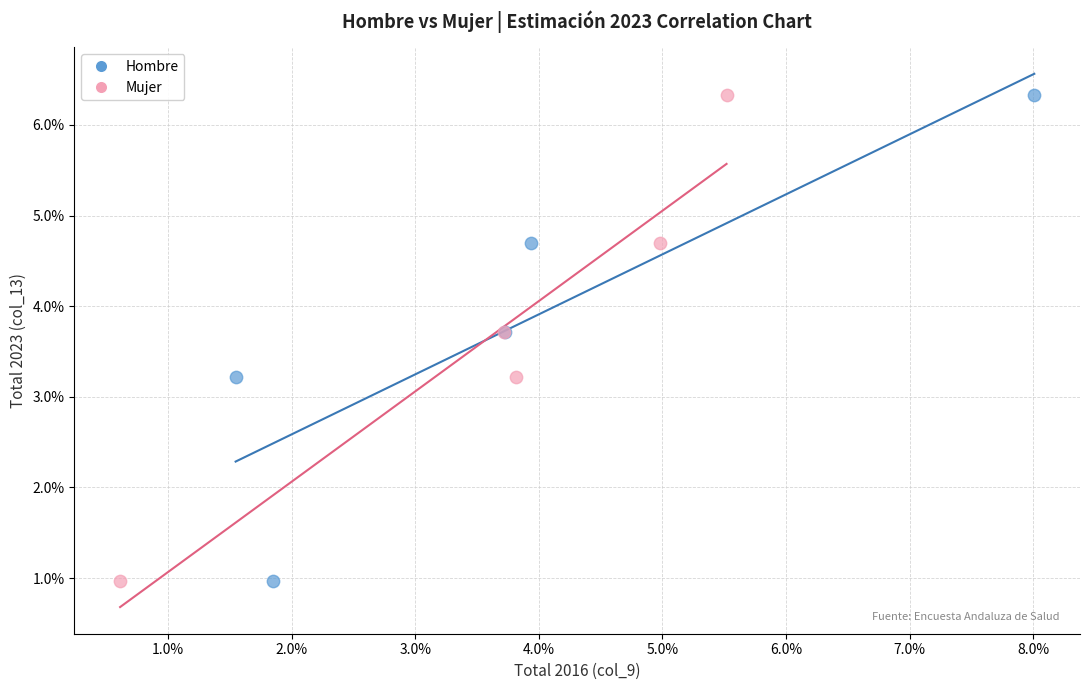

What are all the series names shown in the legend?

Hombre, Mujer